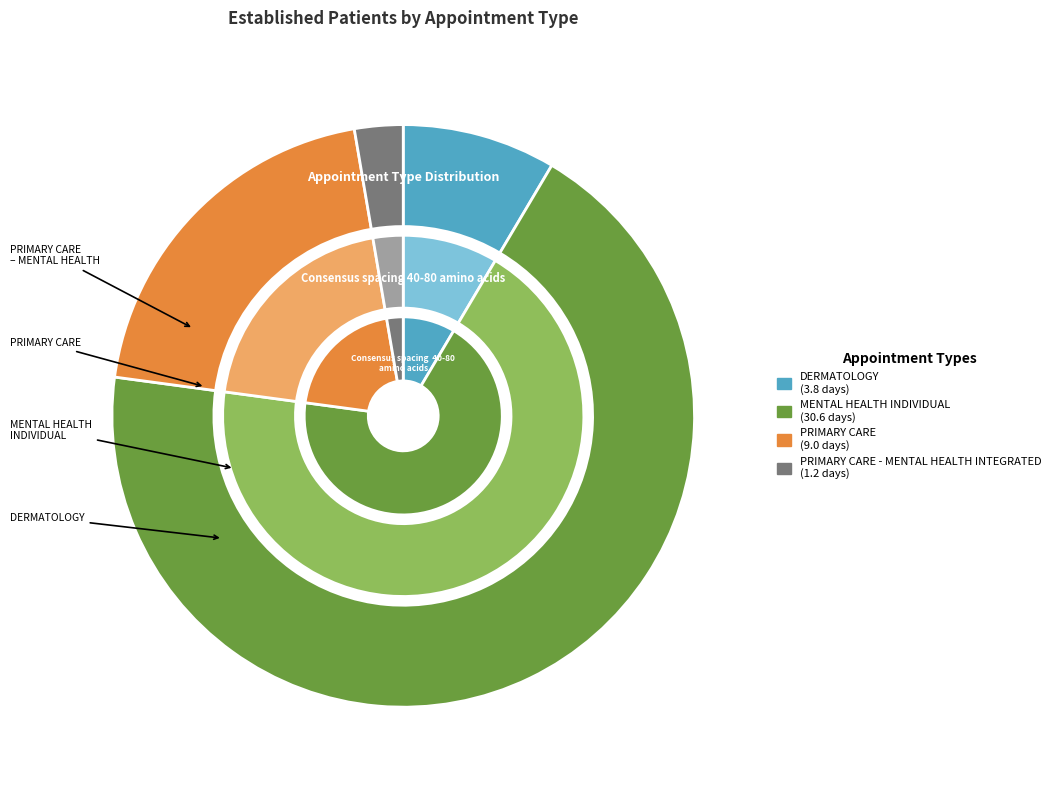

To the nearest percent, what portion does MENTAL HEALTH INDIVIDUAL represent?

69%